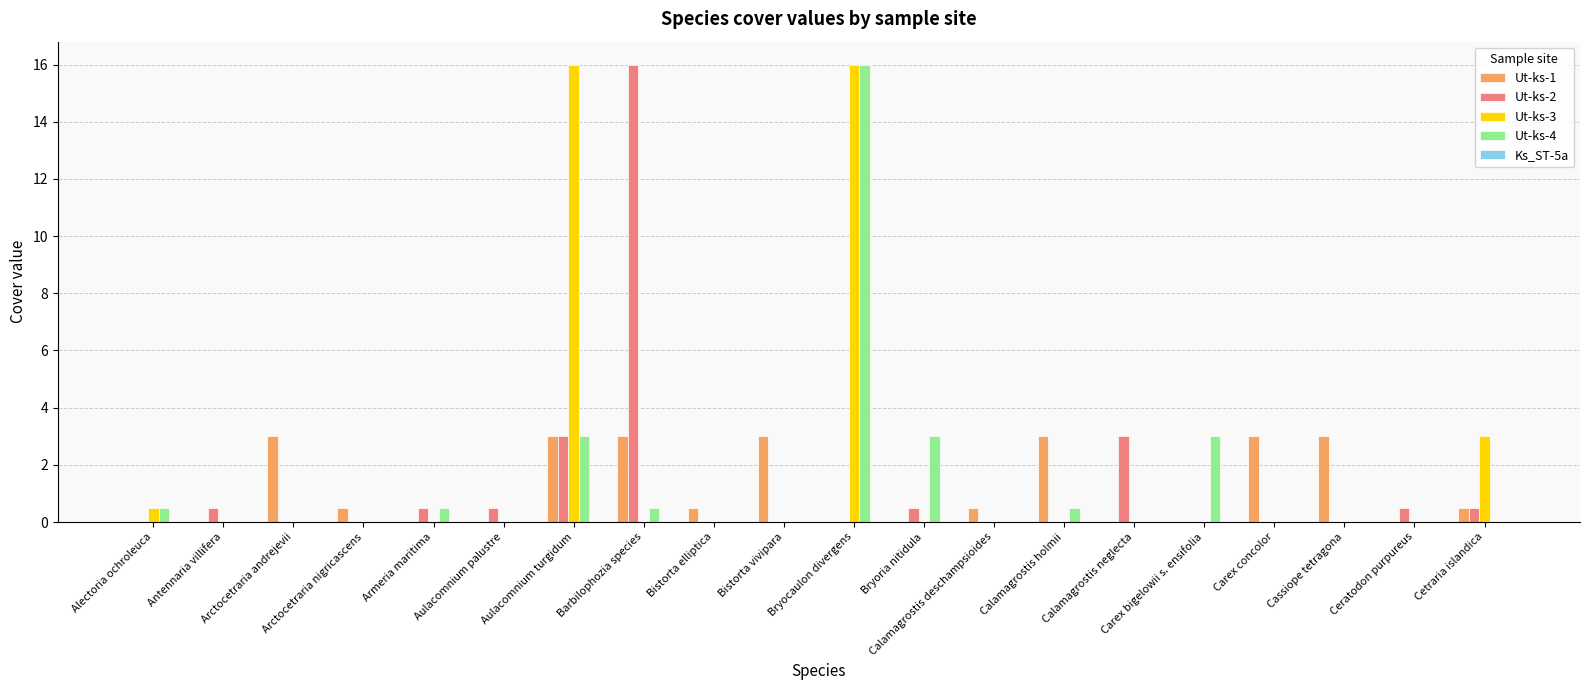

How many groups of bars are there?

20